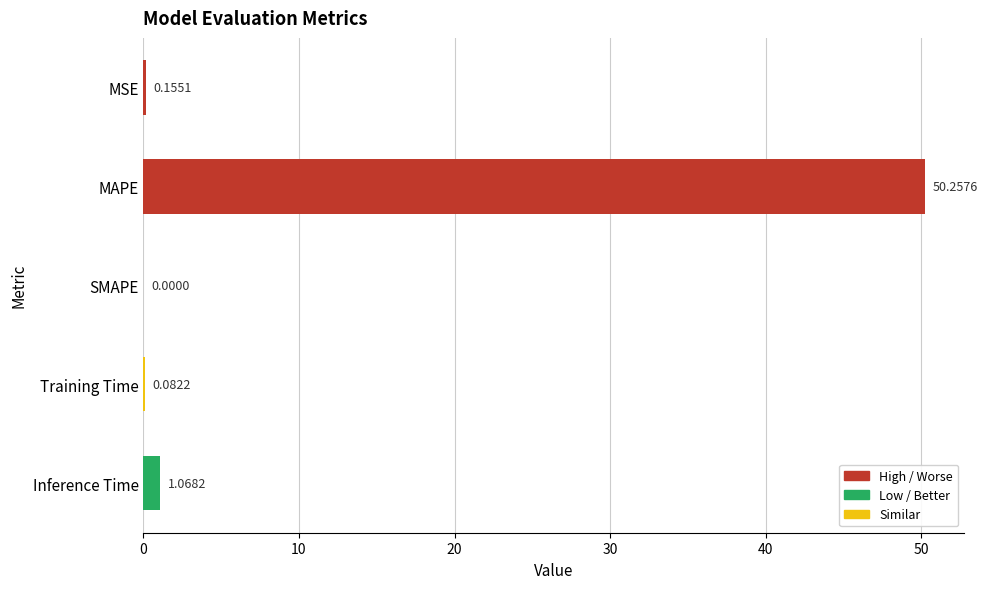

At which label is the value closest to 25?

Inference Time